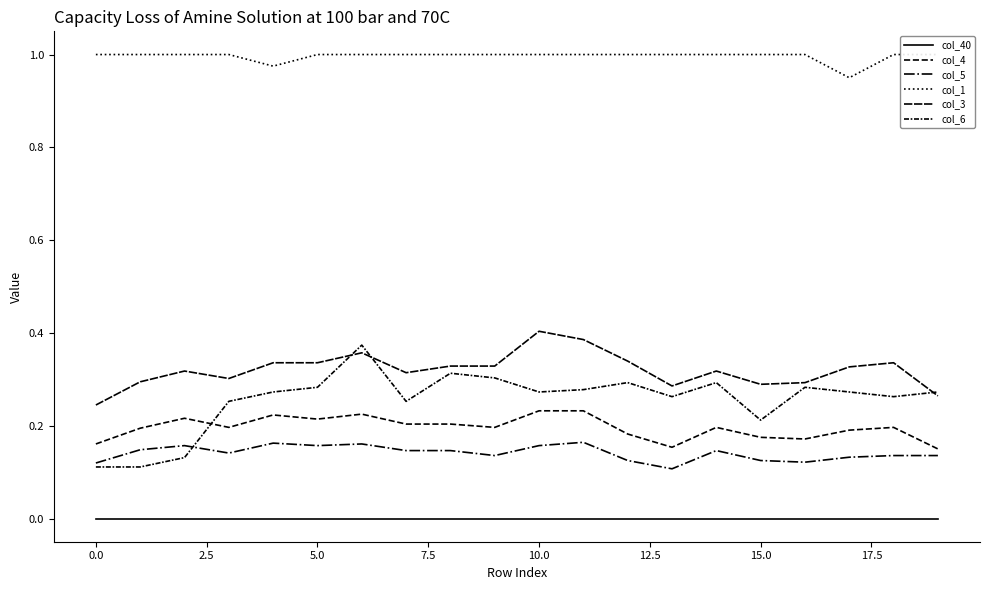

True or false: col_40 has more than 0 interior local peaks.

False